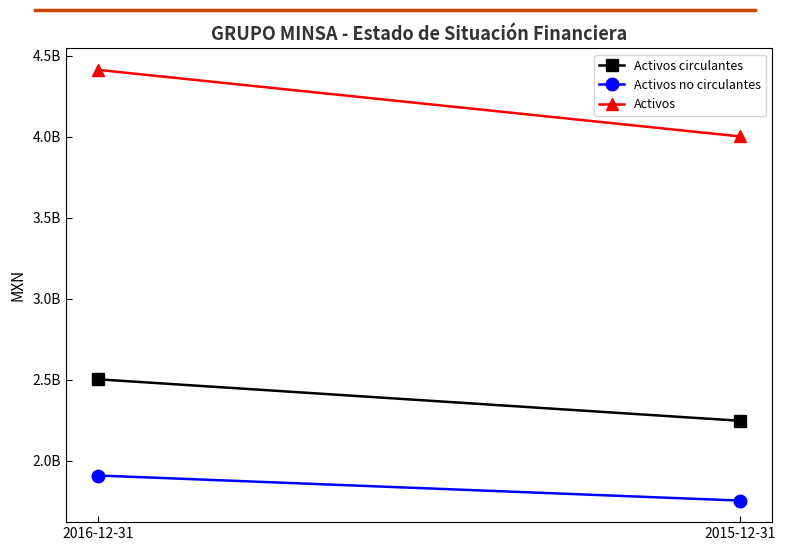

At which category is the sum across all series the highest?

2016-12-31